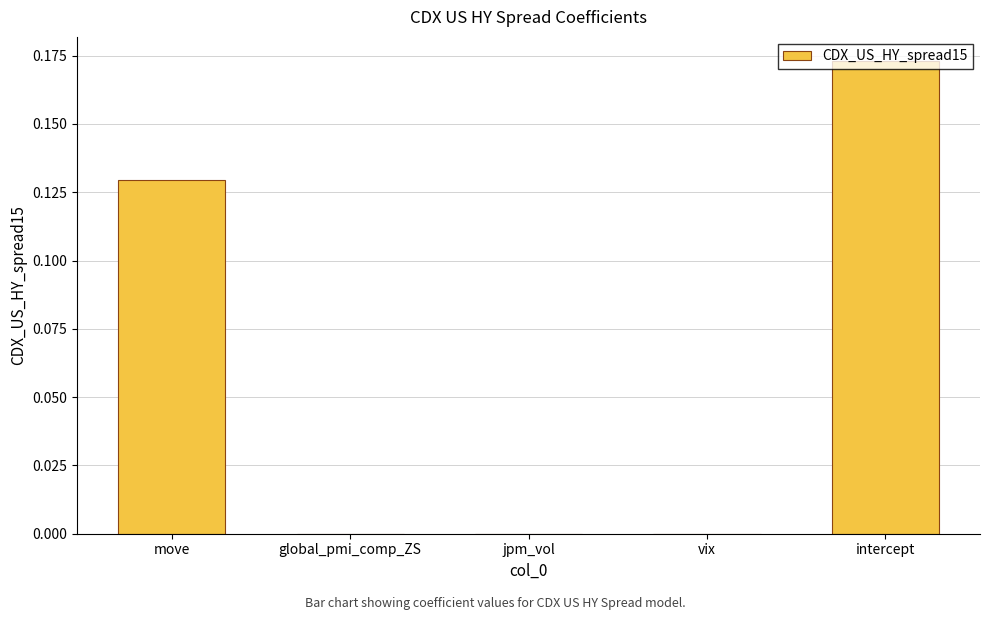

True or false: the data shows -0.1 at jpm_vol.

False